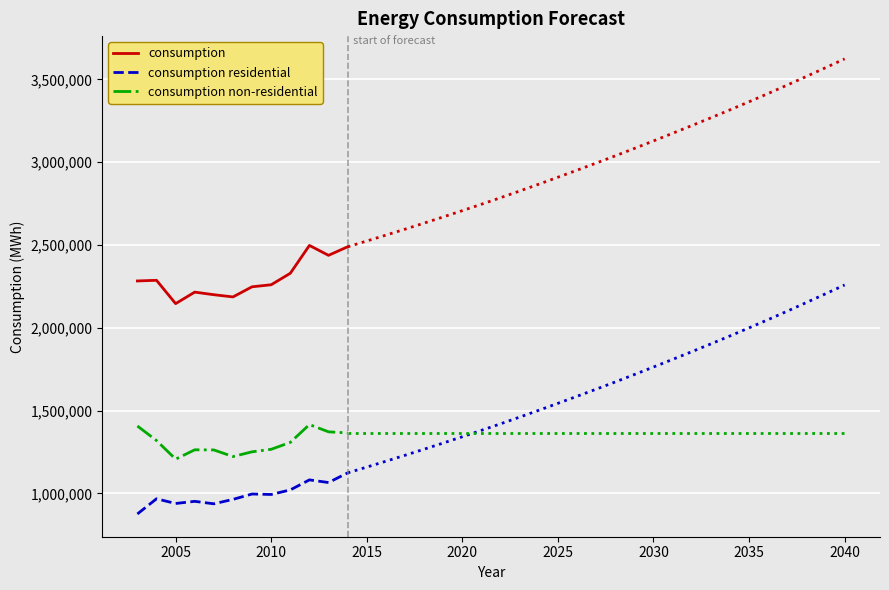

At which category does consumption non-residential reach its first local valley?

2005